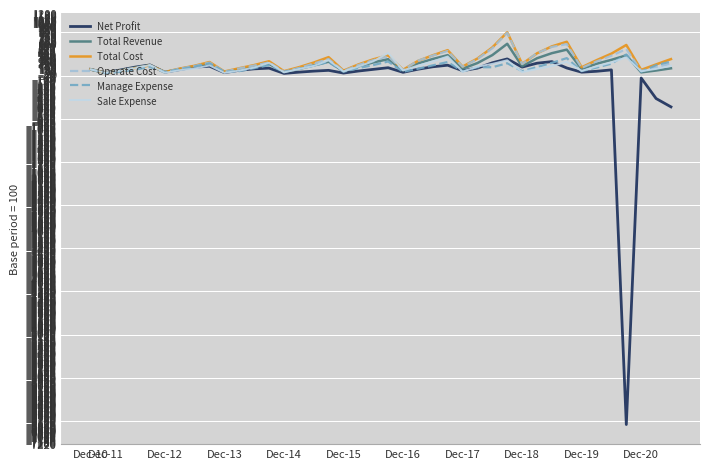

Count the number of data series in this chart.

6